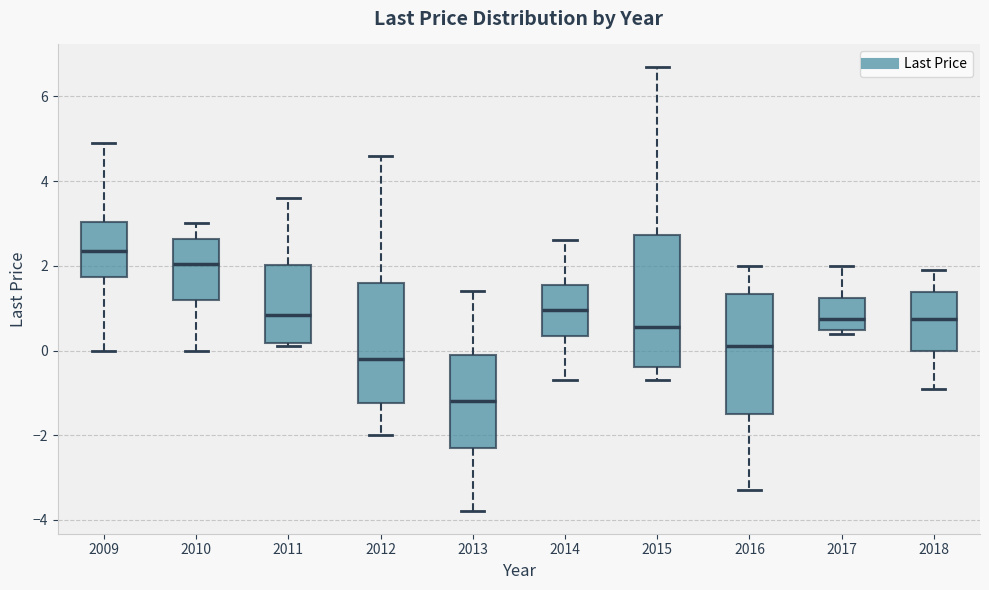

Which box has the lowest median line?

2013